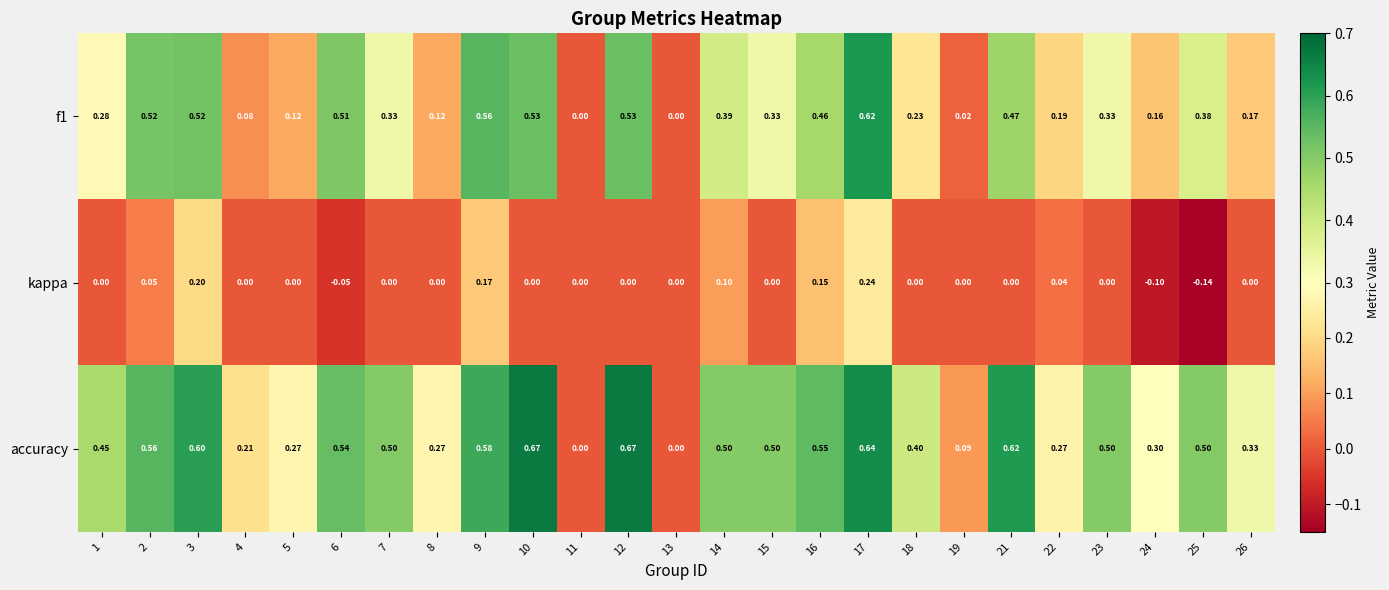

What is the spread (max minus min) of values at 6?

0.6